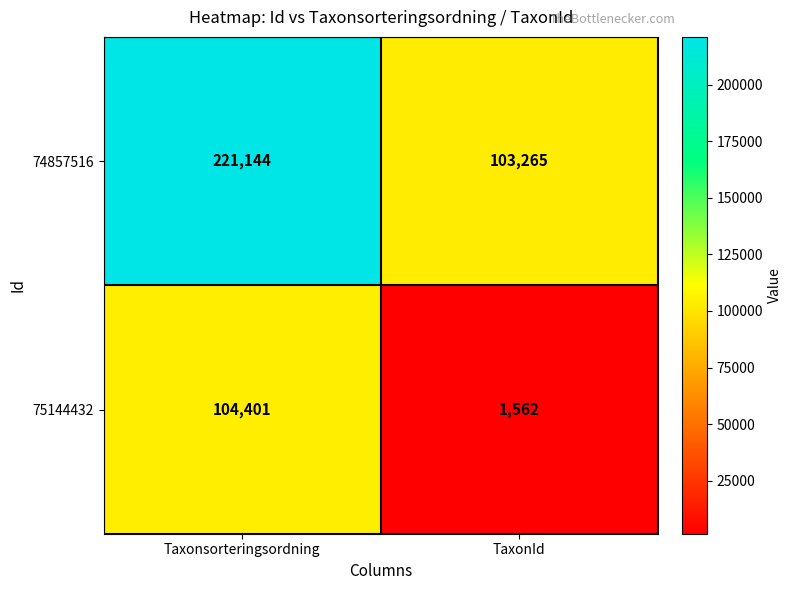

List the series in order of their peak value, lowest first.

75144432, 74857516